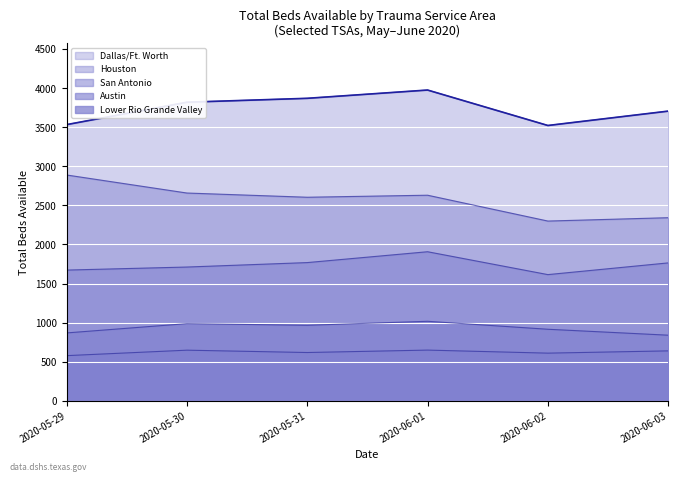

The value of Austin at 2020-05-29 is 1259. True or false?

False